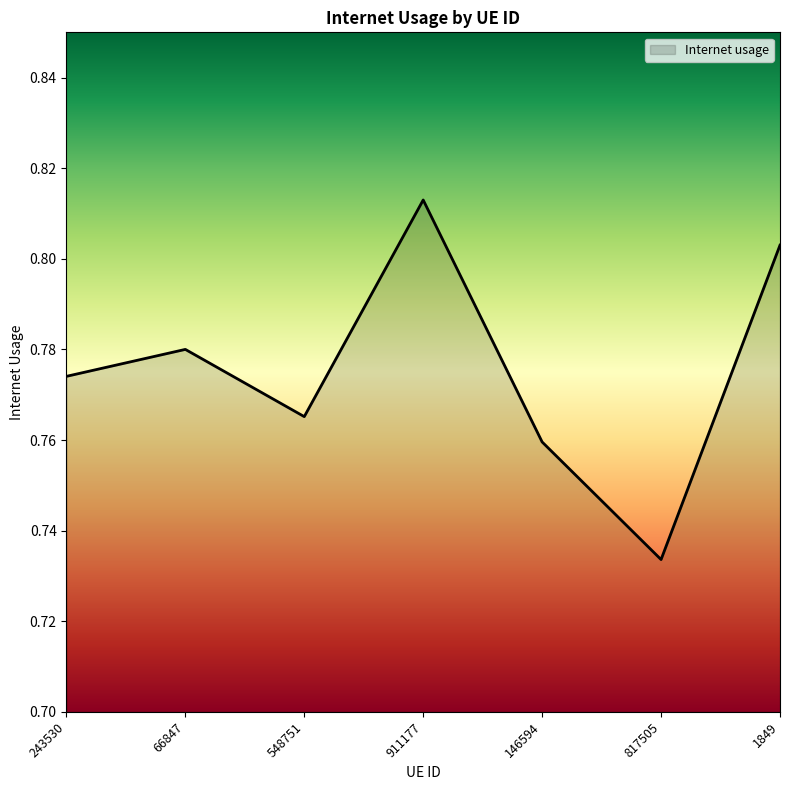

True or false: the data has more than 2 interior local peaks.

False